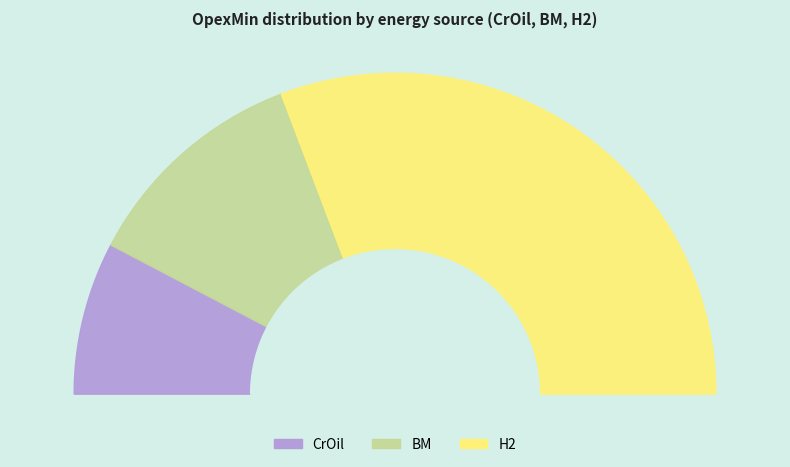

What is the total percentage of BM and CrOil?

38.5%